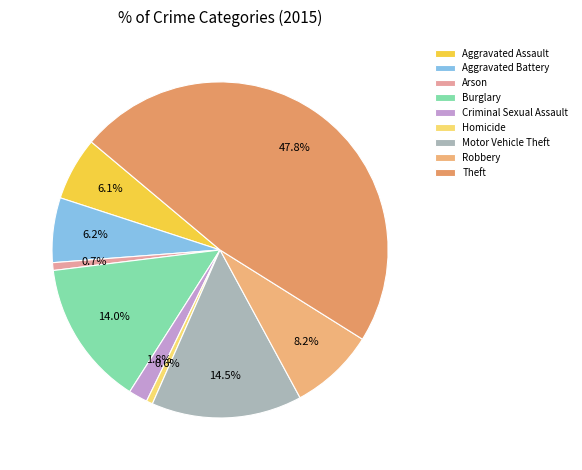

Does Aggravated Battery account for over 50% of the chart?

No